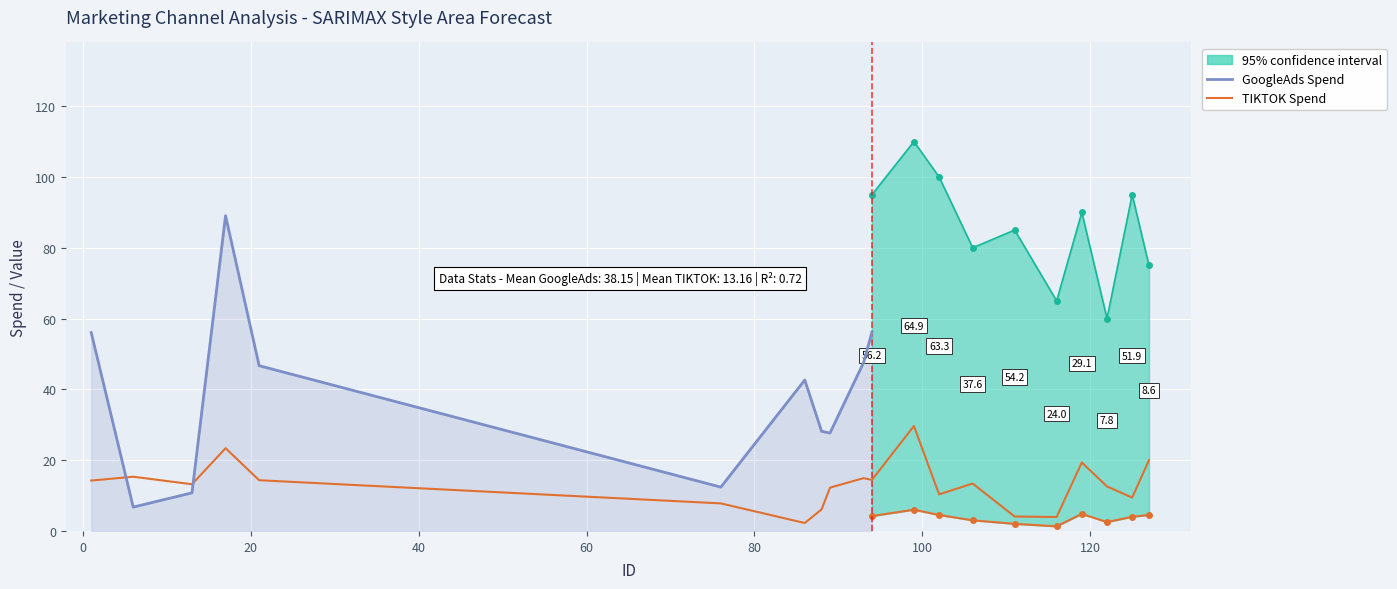

What is the smallest value displayed?

0.5